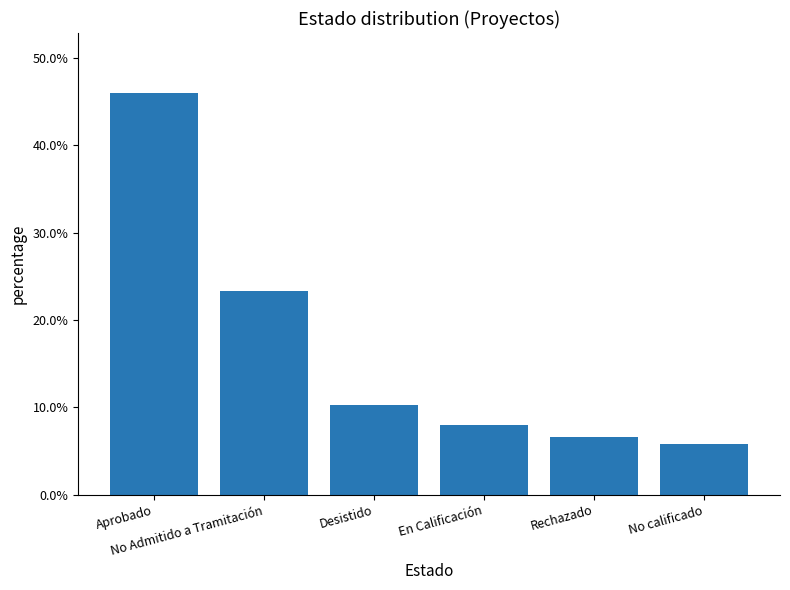

Rank the categories by value from lowest to highest.

No calificado, Rechazado, En Calificación, Desistido, No Admitido a Tramitación, Aprobado